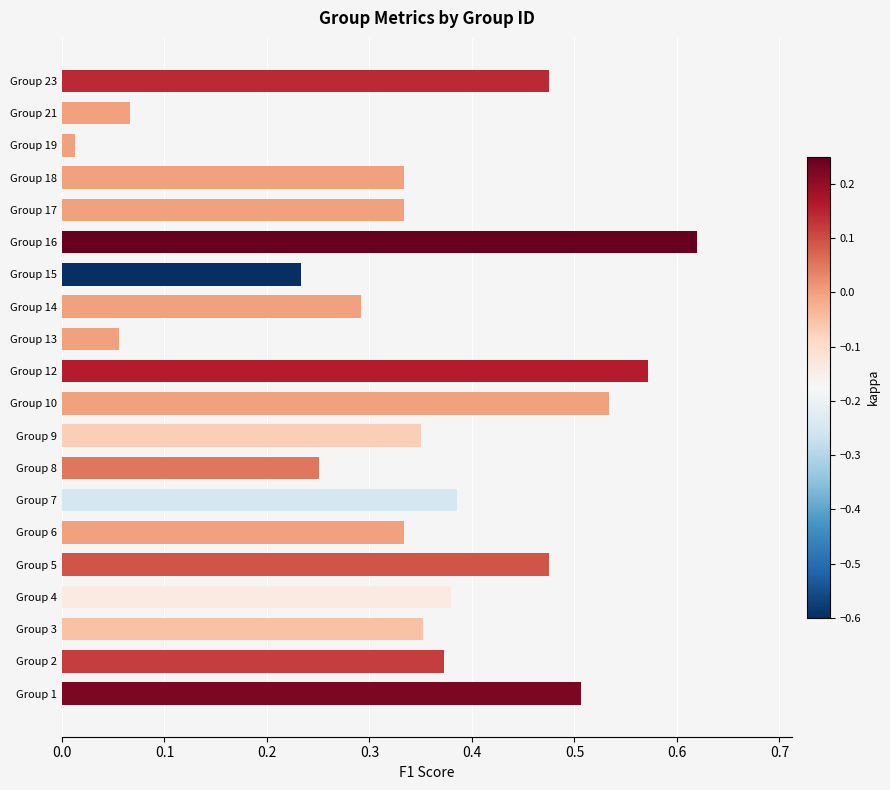

What is the sum of the values at Group 6 and Group 17?

0.7